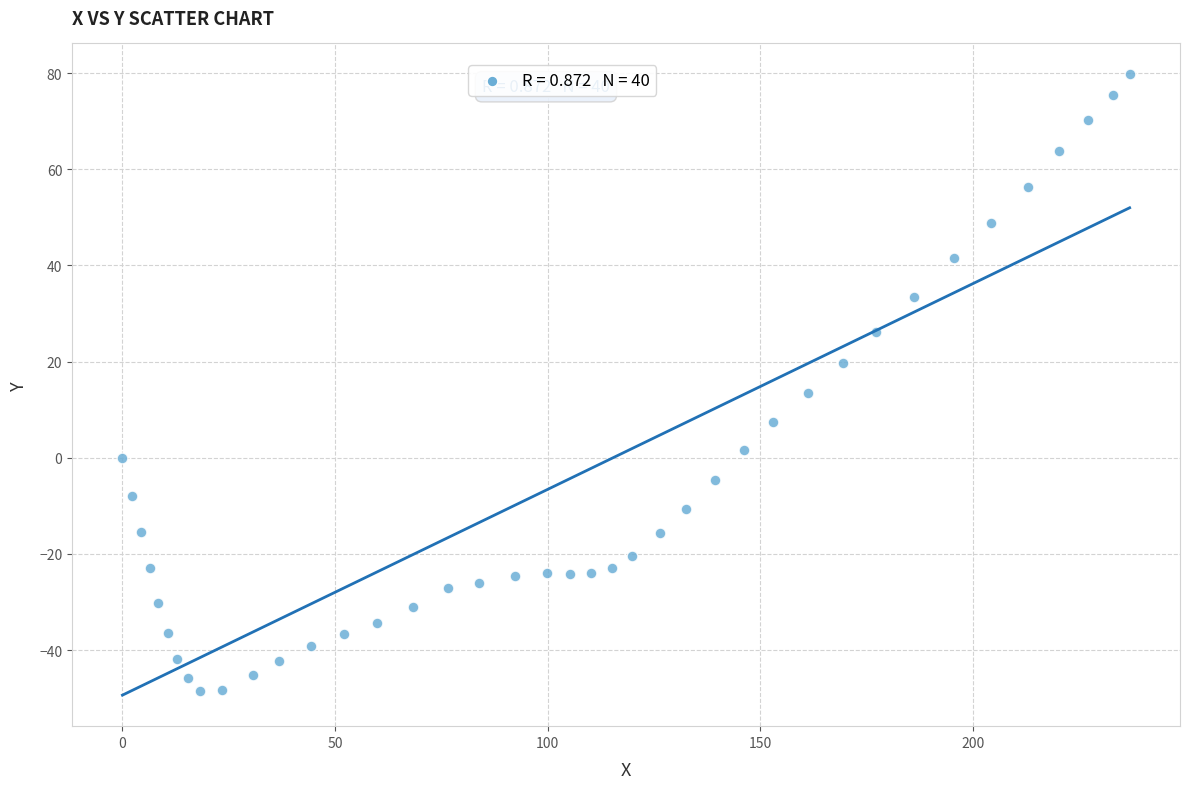

What Y value in the scatter plot is closest to 15?

13.5